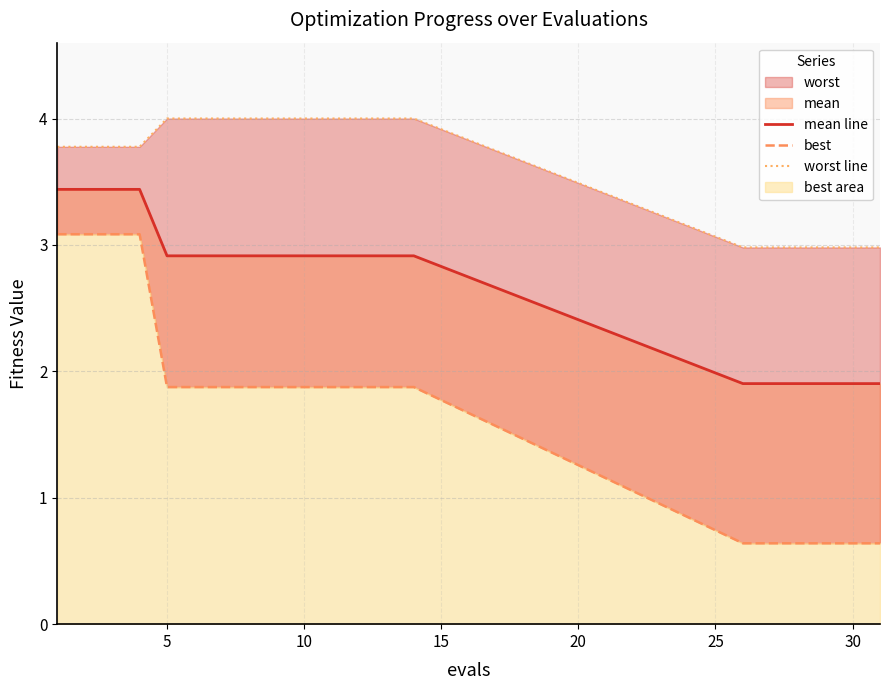

List the series in order of their overall mean, highest first.

worst line, mean line, best